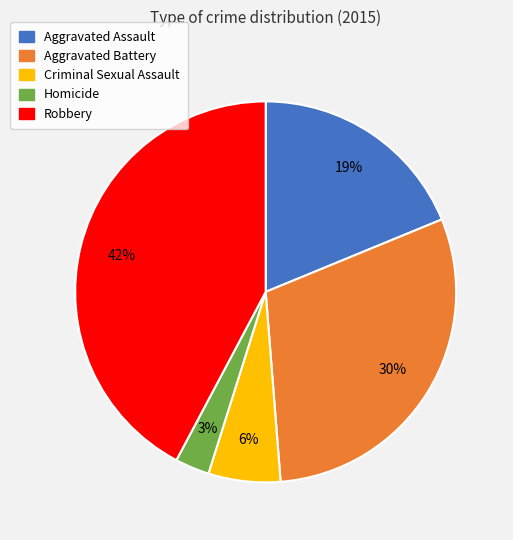

What percentage is the Criminal Sexual Assault slice, to the nearest percent?

6%